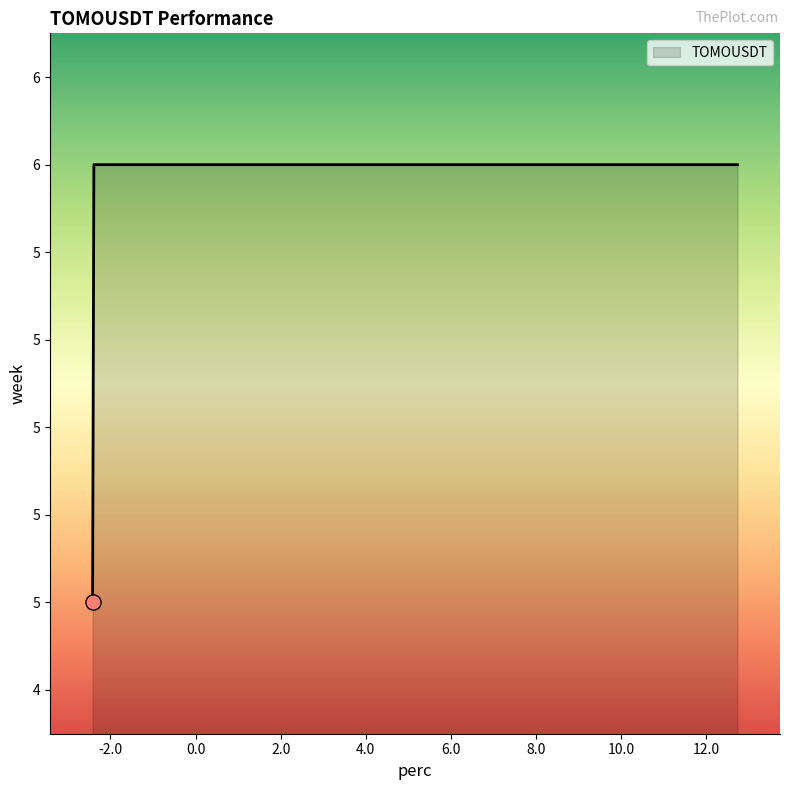

Does the chart have visible grid lines?

No